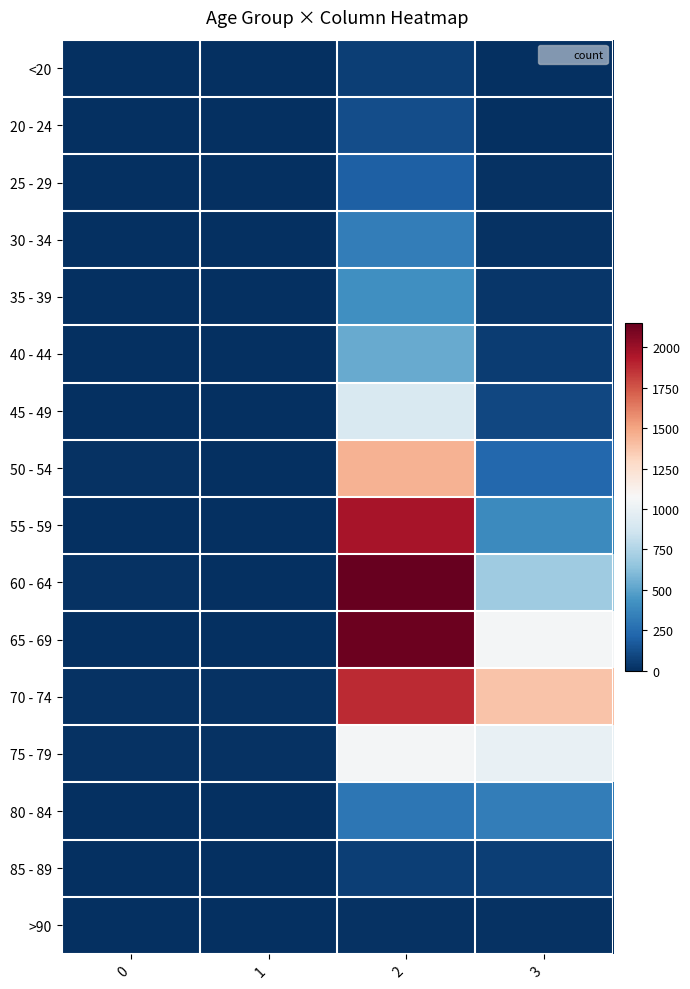

Which category has the highest value across all series?

2